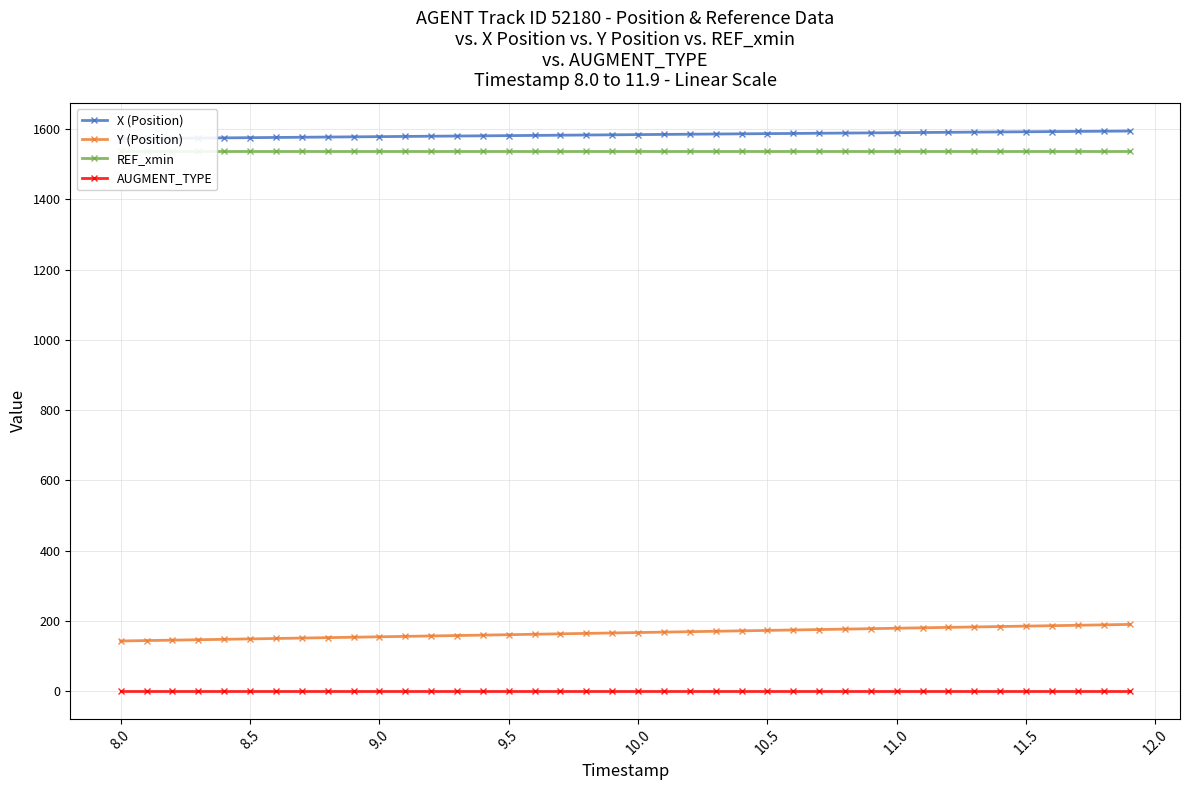

True or false: AUGMENT_TYPE and Y (Position) cross at least once.

False